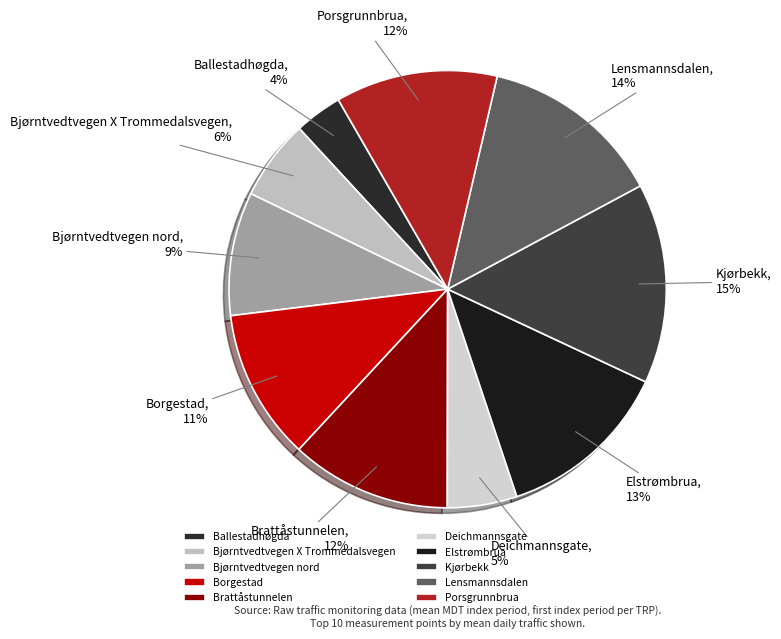

Is the sum of Ballestadhøgda and Deichmannsgate greater than half?

No